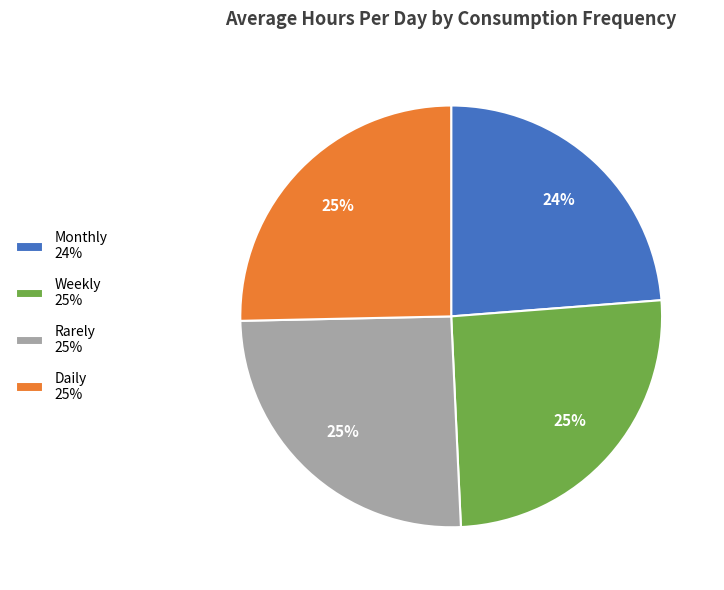

To the nearest percent, what is the combined percentage of Monthly and Rarely?

49%